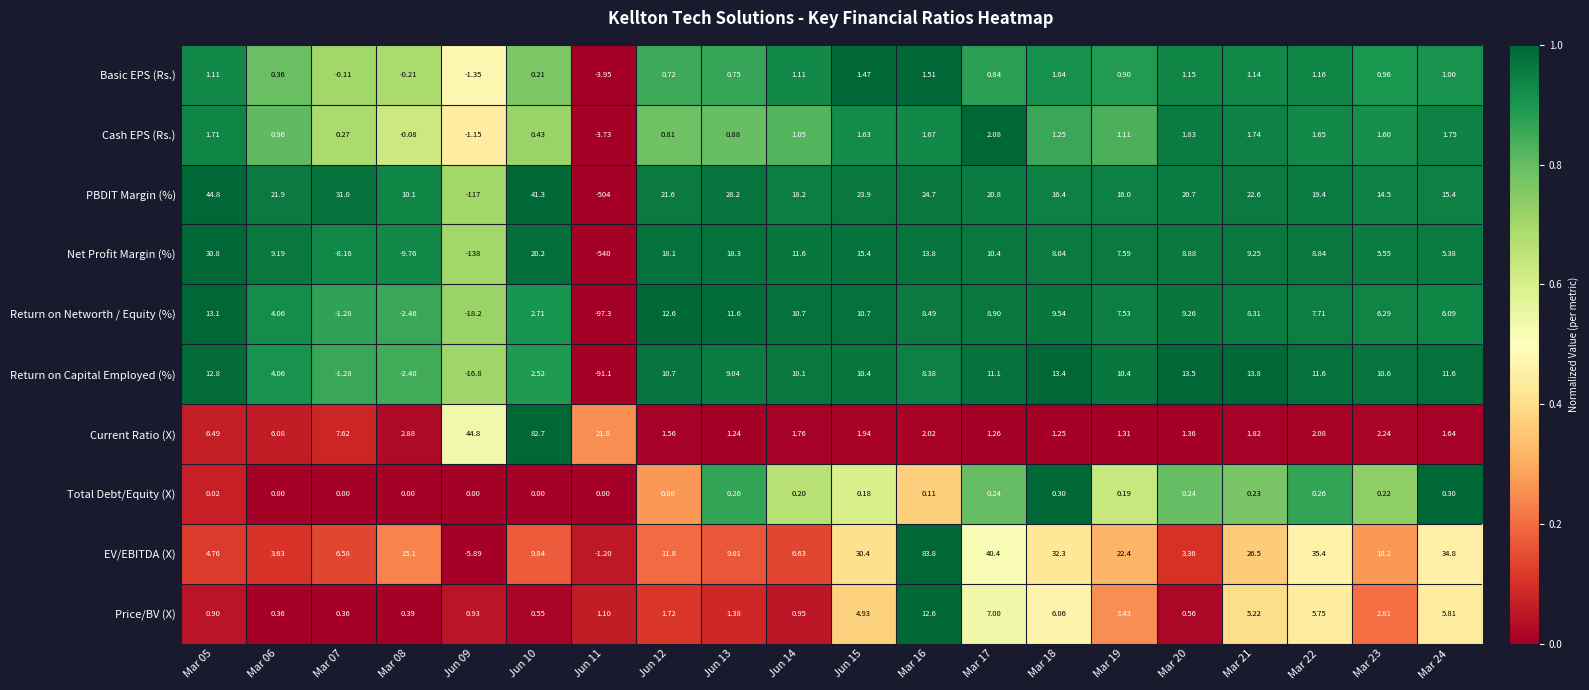

Which series has the largest range (max minus min)?

Net Profit Margin (%)